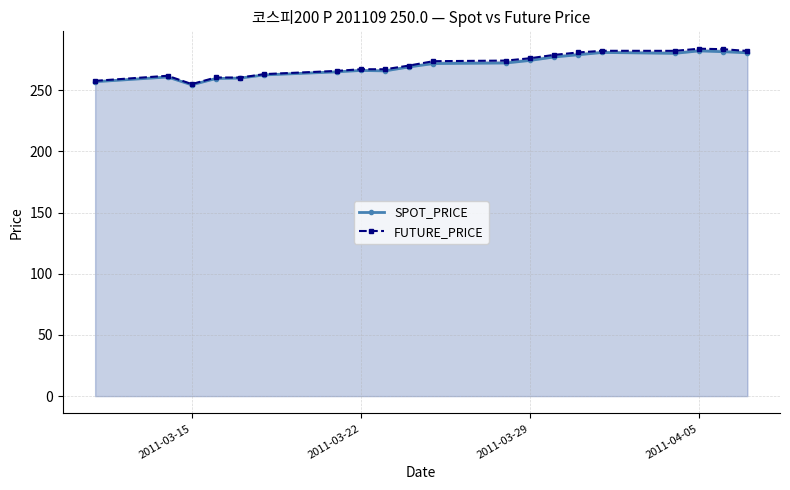

What is the maximum value shown in the chart?

283.8